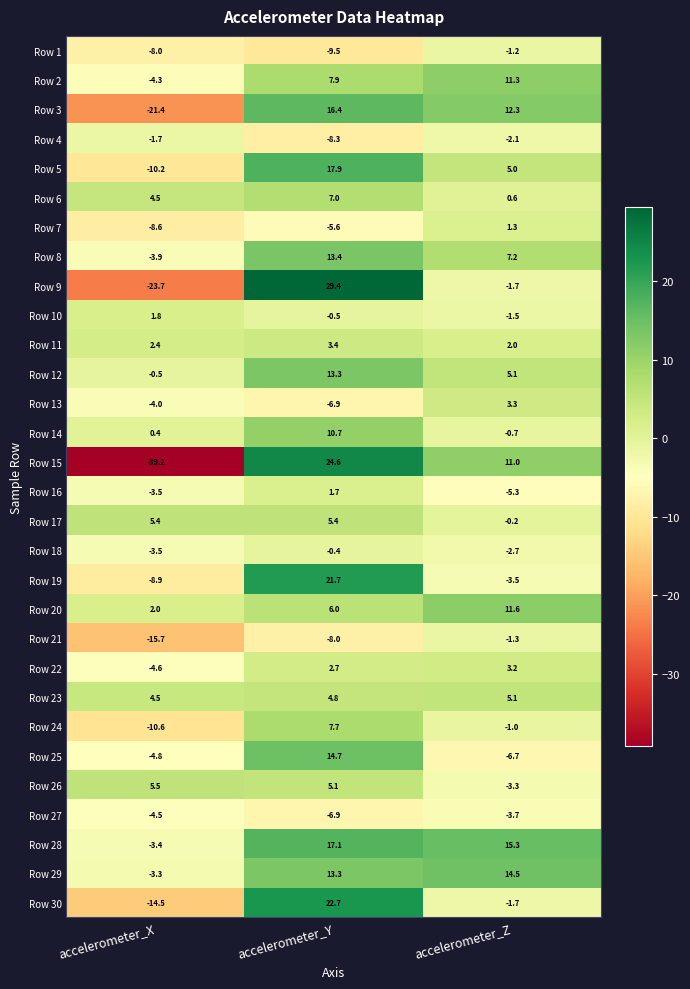

The value of Row 9 at accelerometer_Z is -1.7. True or false?

True